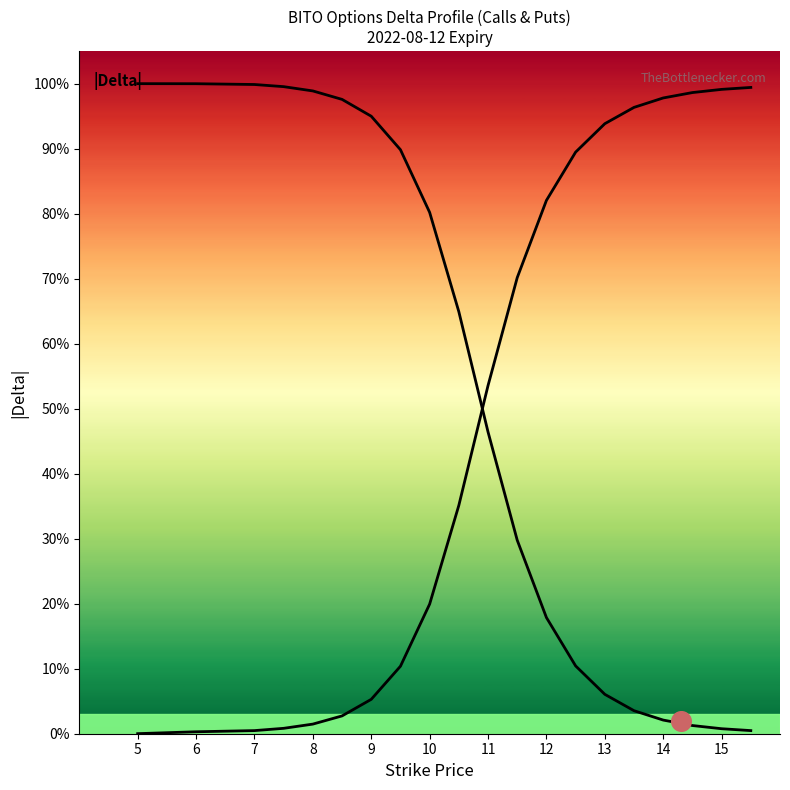

Which series has the widest spread of Y values?

Call Delta